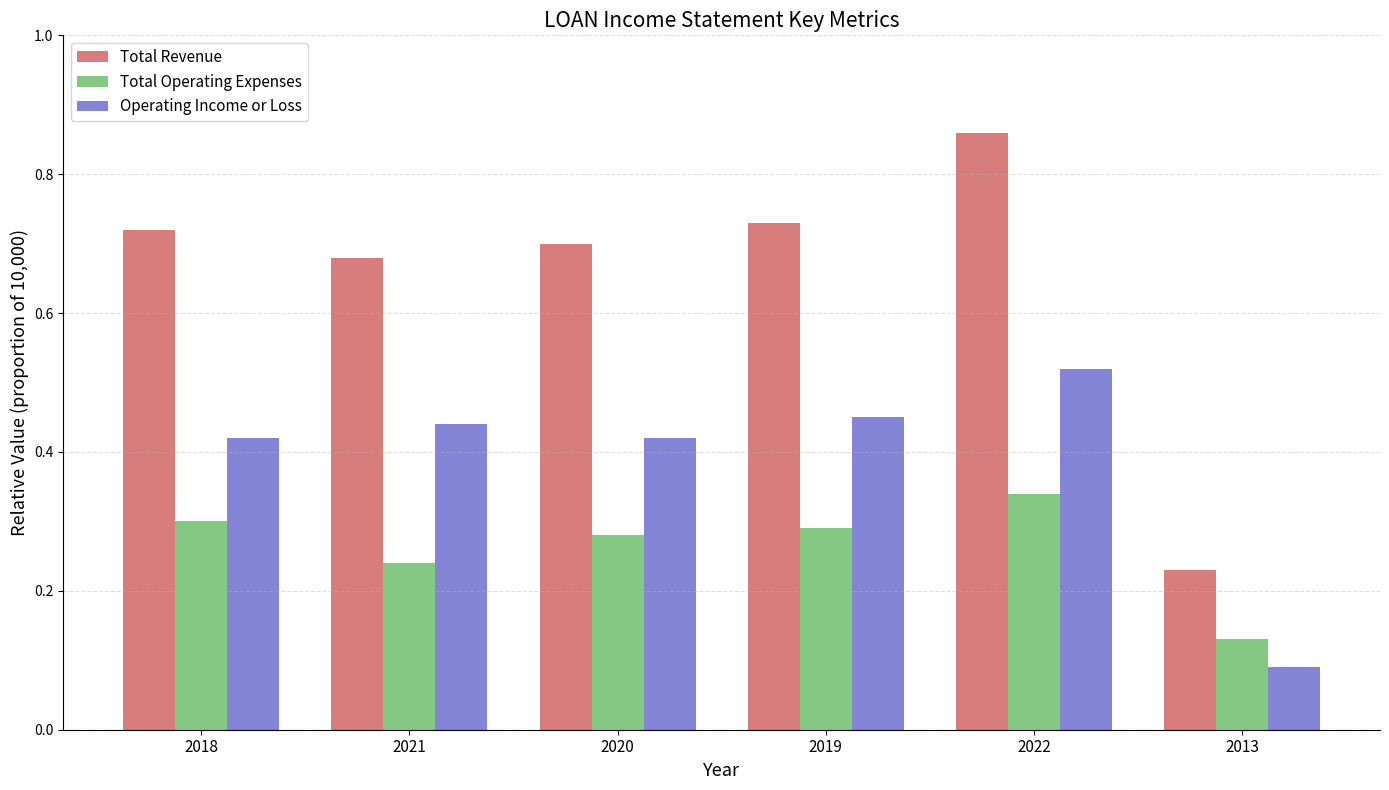

Which label corresponds to the smallest value in the chart?

2013